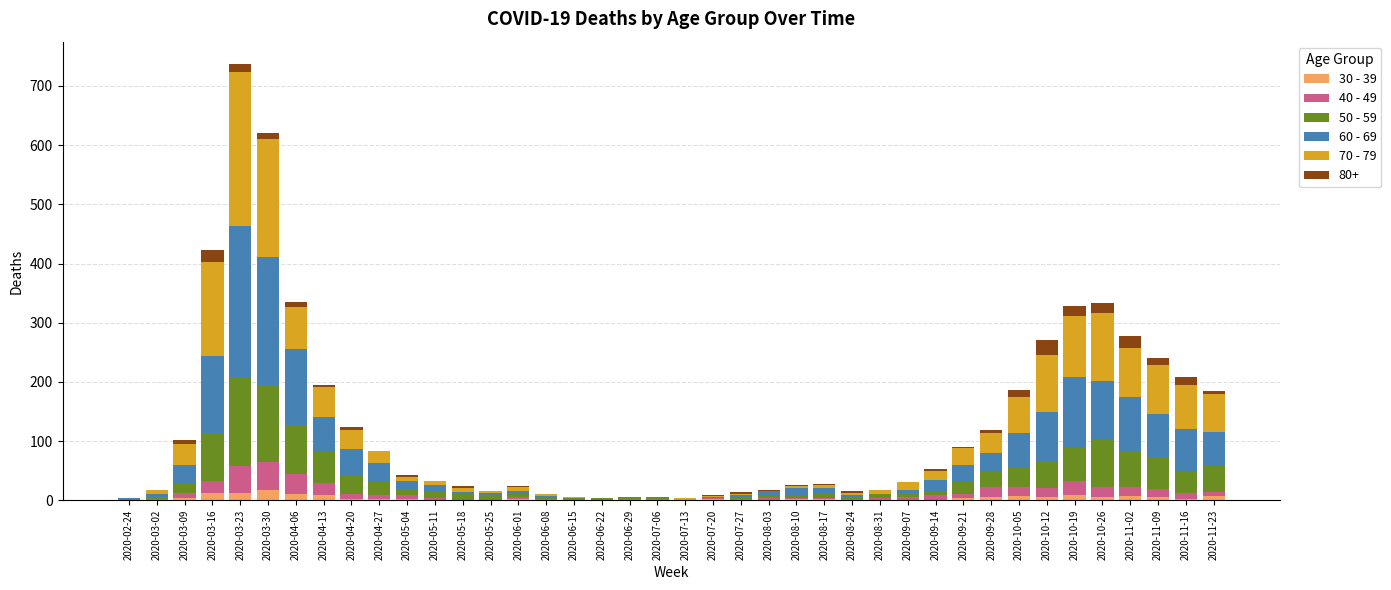

At which category is the sum across all series the highest?

2020-03-23